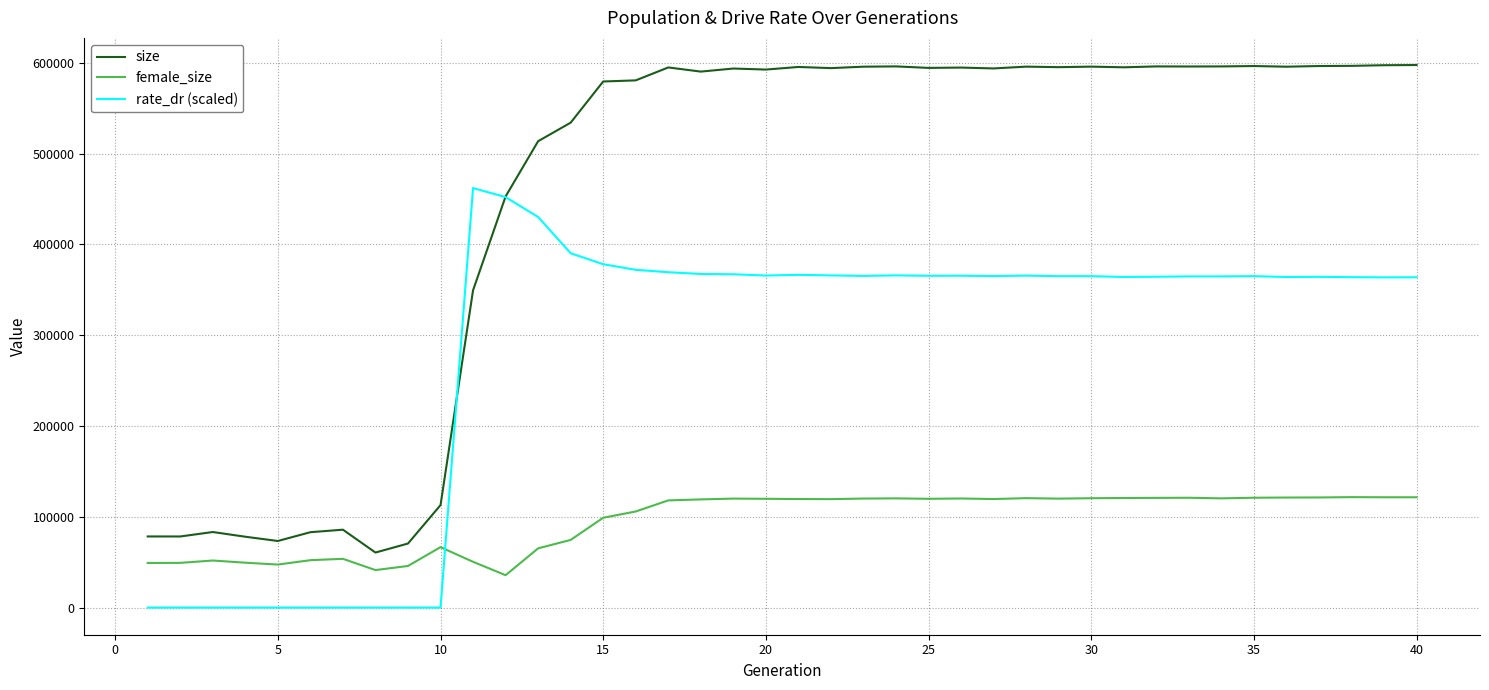

Which series has the largest range (max minus min)?

size